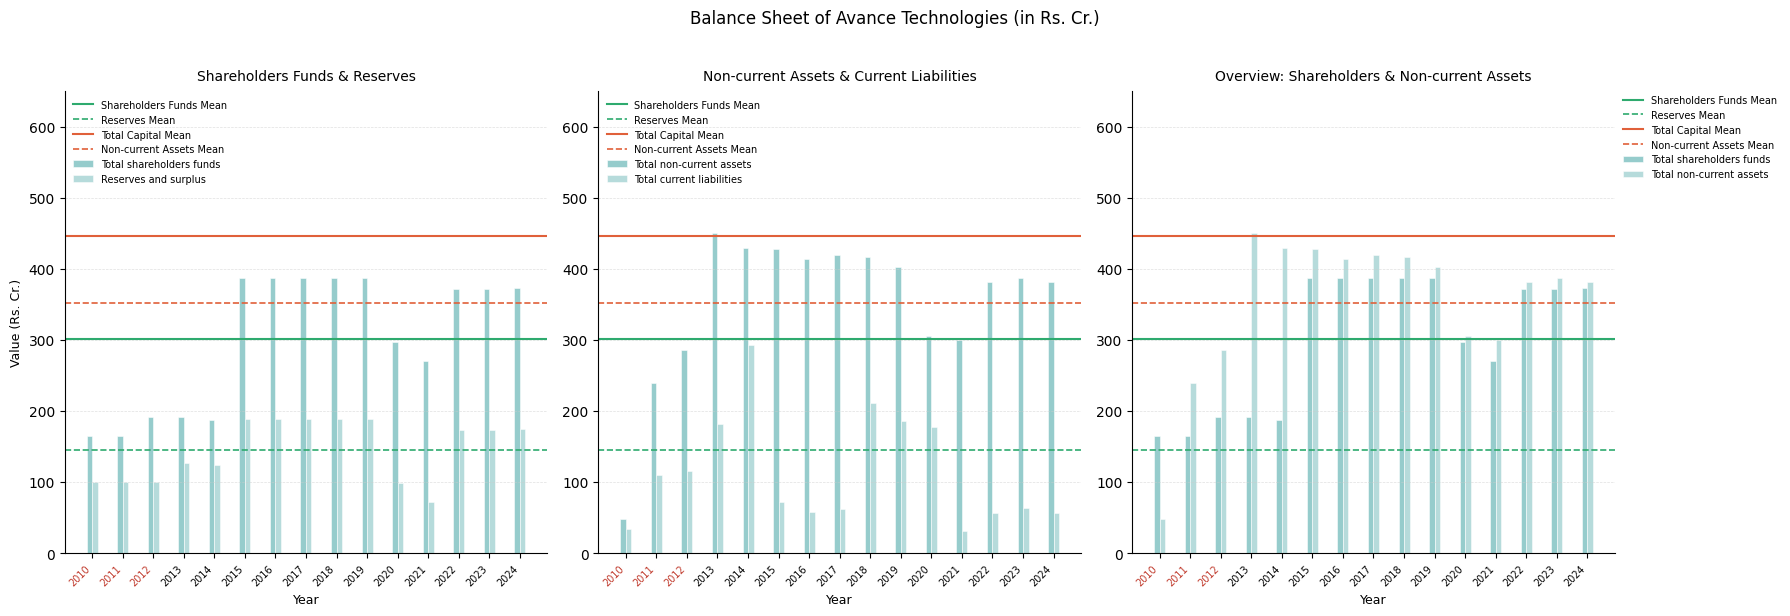

Which series has the largest total across all categories?

Total non-current assets